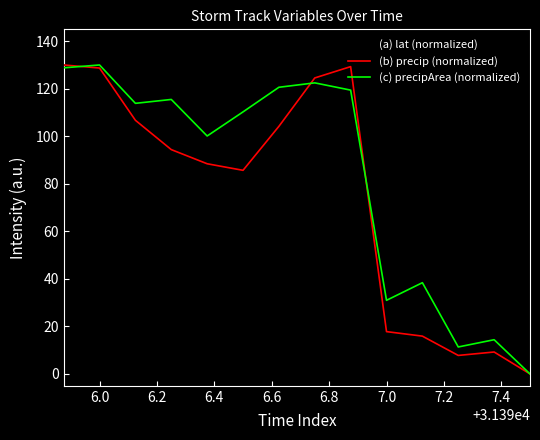

What is the greatest value displayed?

130.0